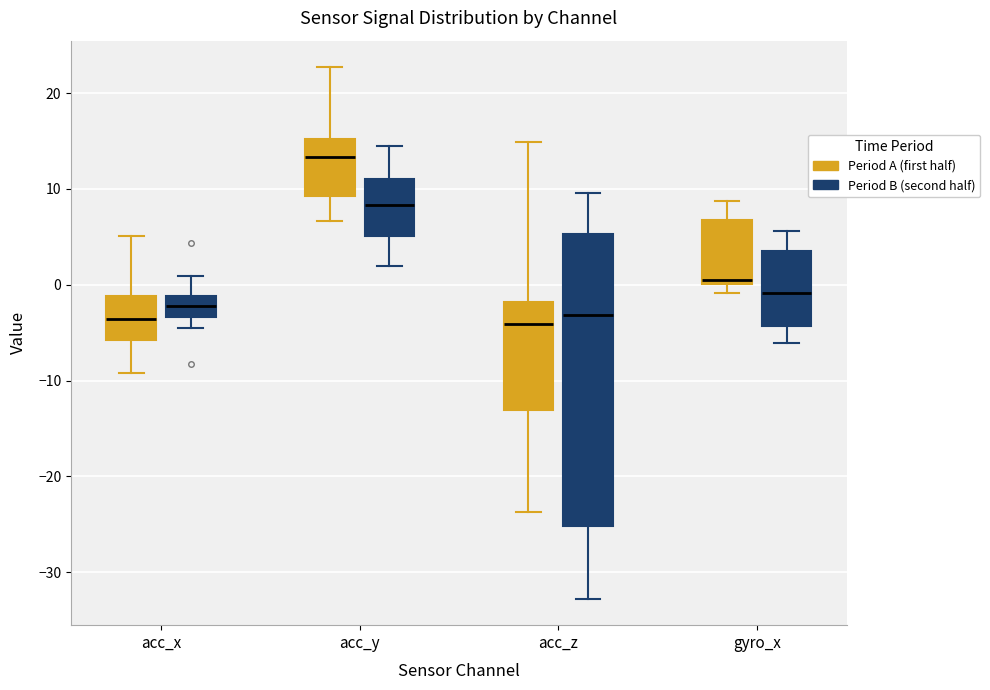

Reading left to right, transcribe this box plot: for each box, give where its median line is, the range the box spans, and where its two whiskers end, as read against the y-axis. The values are not printed on the chart, so give them approximately, as read against the axis.

acc_x (Period A (first half)): median -4, box -6 to -1, whiskers -9 to 5
acc_x (Period B (second half)): median -2, box -3 to -1, whiskers -5 to 1
acc_y (Period A (first half)): median 13, box 9 to 15, whiskers 7 to 23
acc_y (Period B (second half)): median 8, box 5 to 11, whiskers 2 to 14
acc_z (Period A (first half)): median -4, box -13 to -2, whiskers -24 to 15
acc_z (Period B (second half)): median -3, box -25 to 5, whiskers -33 to 10
gyro_x (Period A (first half)): median 0 (just above the box's lower edge), box 0 to 7, whiskers -1 to 9
gyro_x (Period B (second half)): median -1, box -4 to 4, whiskers -6 to 6